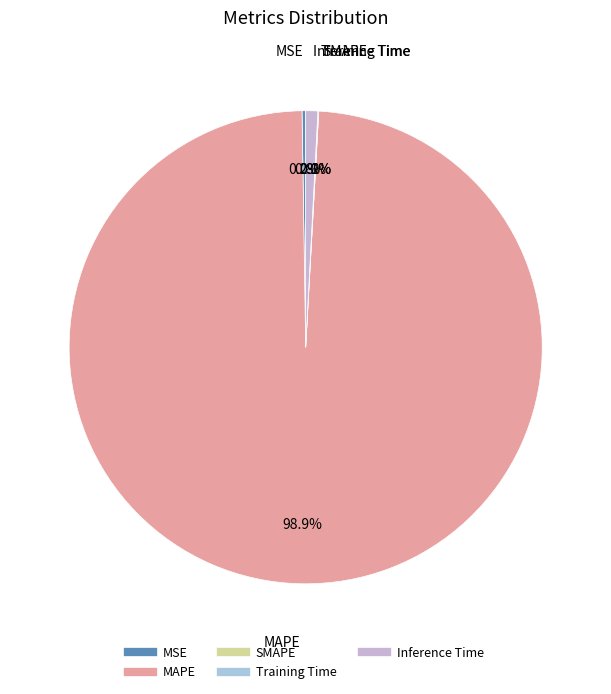

To the nearest percent, what is the average slice percentage?

20%